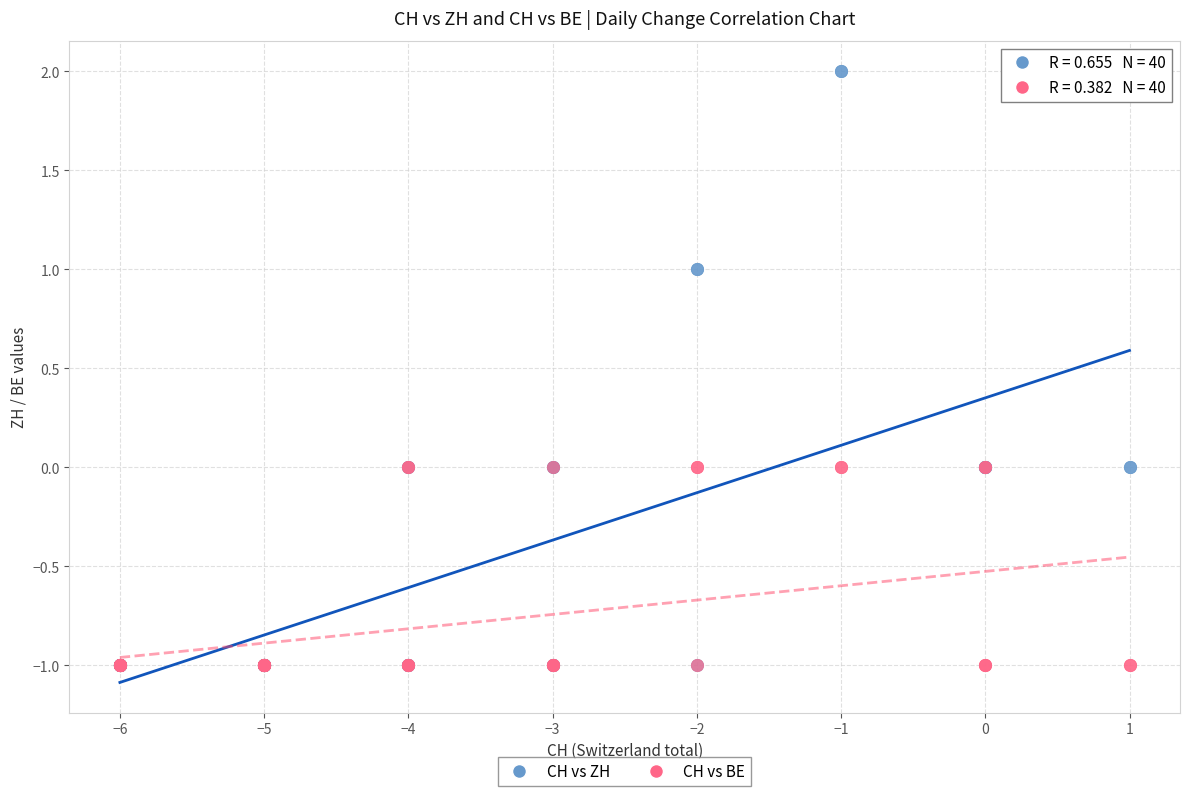

What are all the series names shown in the legend?

CH vs ZH, CH vs BE